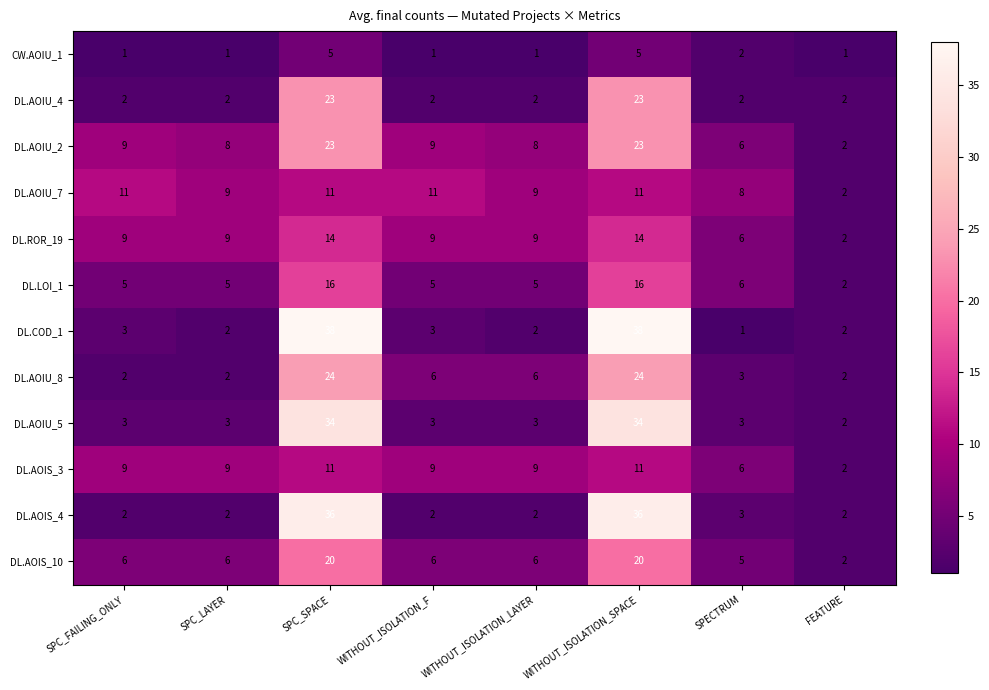

True or false: DL.AOIU_7 has a value of 8 at SPECTRUM.

True